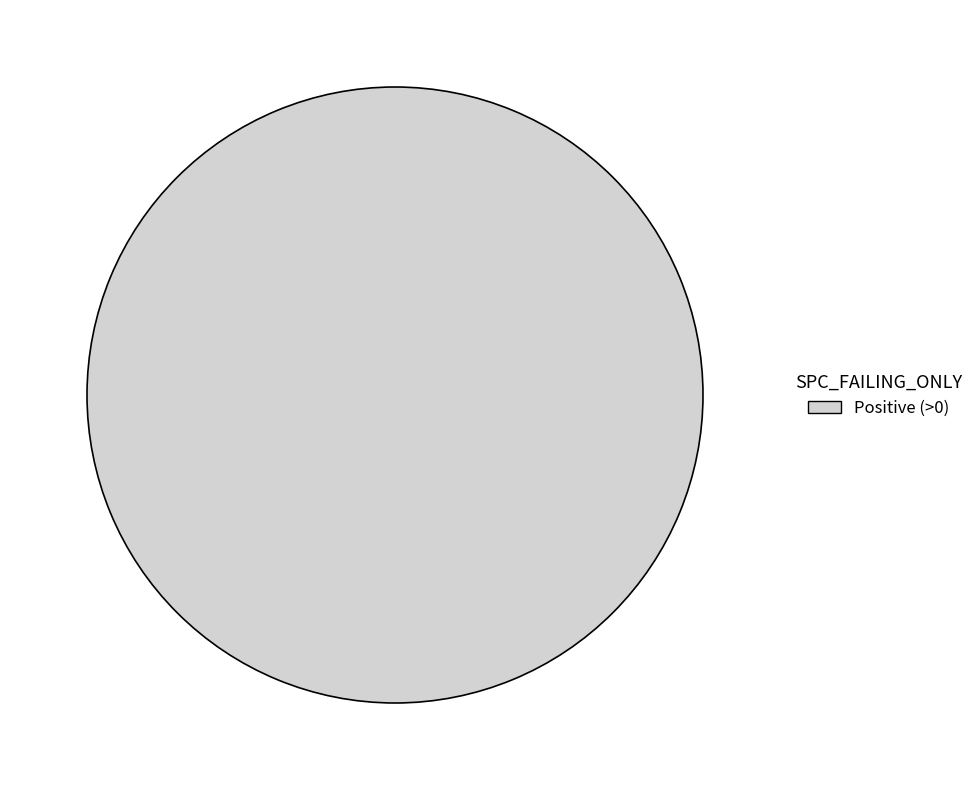

Is there any slice that represents more than half of the pie?

Yes